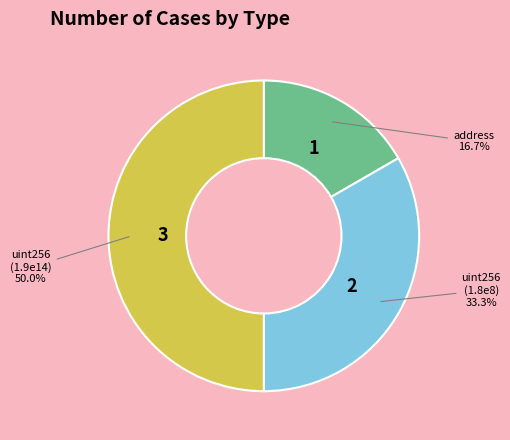

Which has a higher value, address or uint256 (1.9e14)?

uint256 (1.9e14)